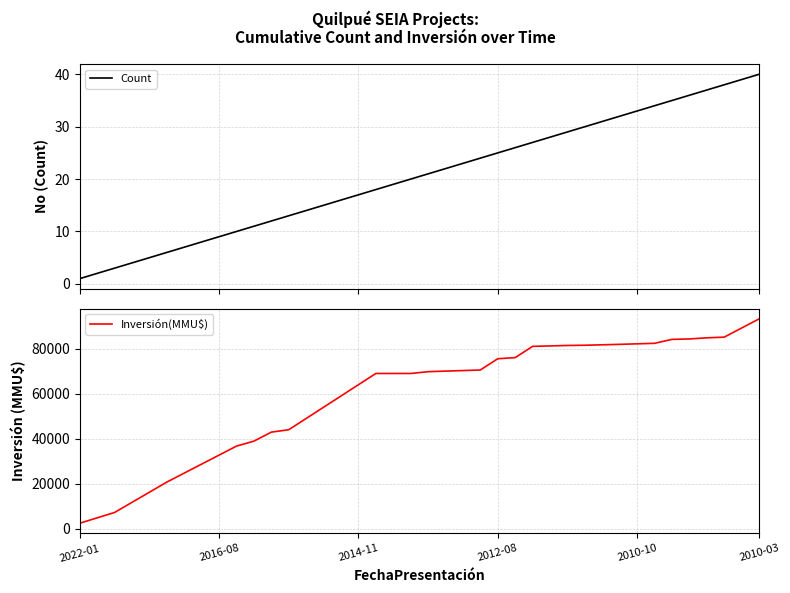

Is it true that Inversión(MMU$) equals 85103 at 37?

True